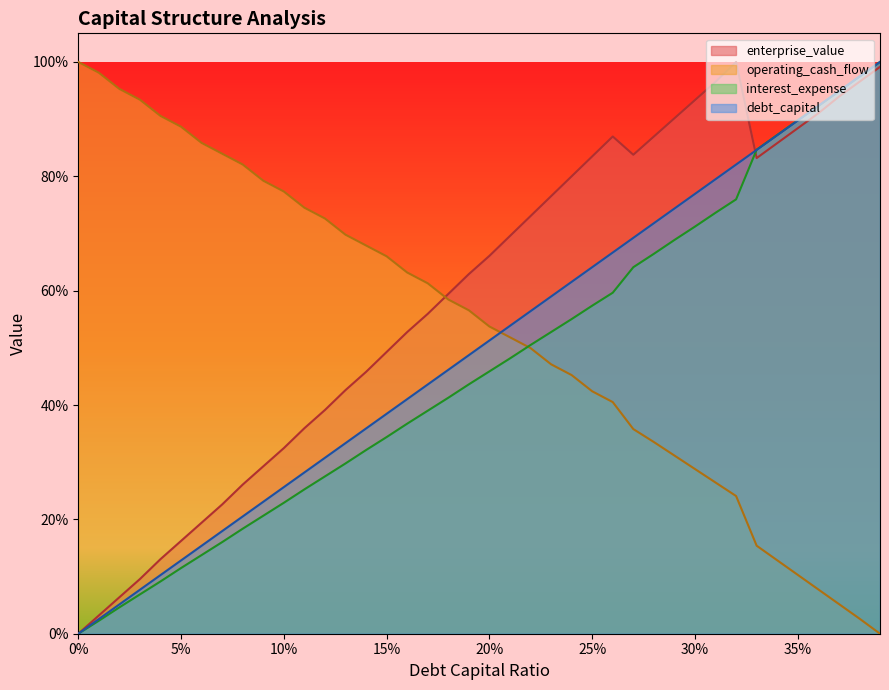

Which series changed the most between 0.11 and 0.21?

enterprise_value